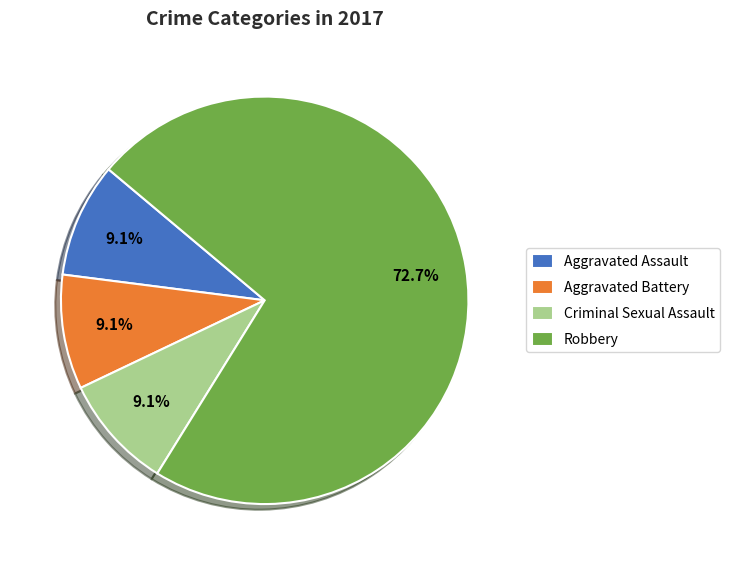

Is the sum of Criminal Sexual Assault and Robbery greater than half?

Yes